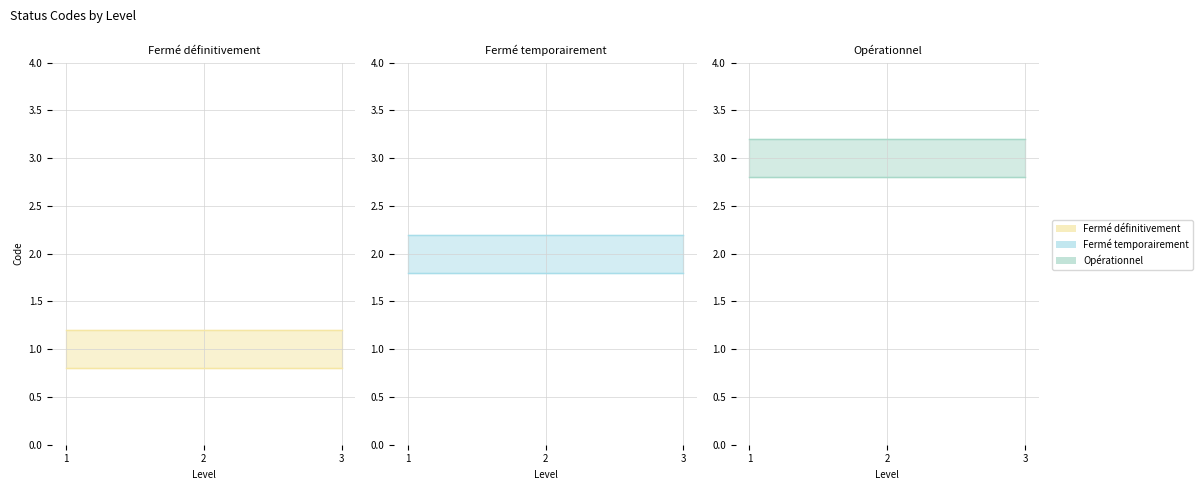

True or false: Fermé définitivement has a value of 1 at 1.

False